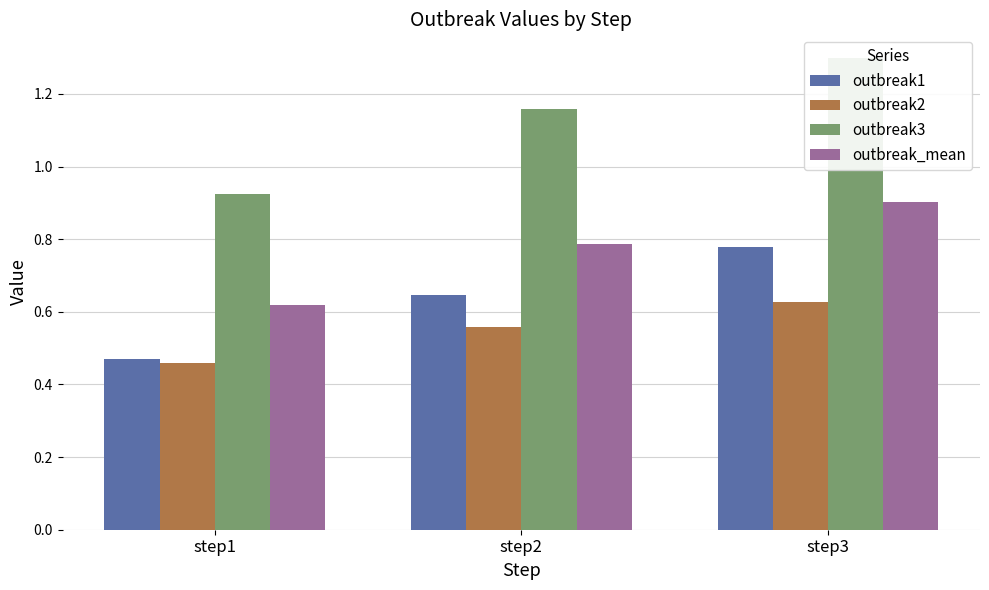

Which category has the highest value across all series?

step3